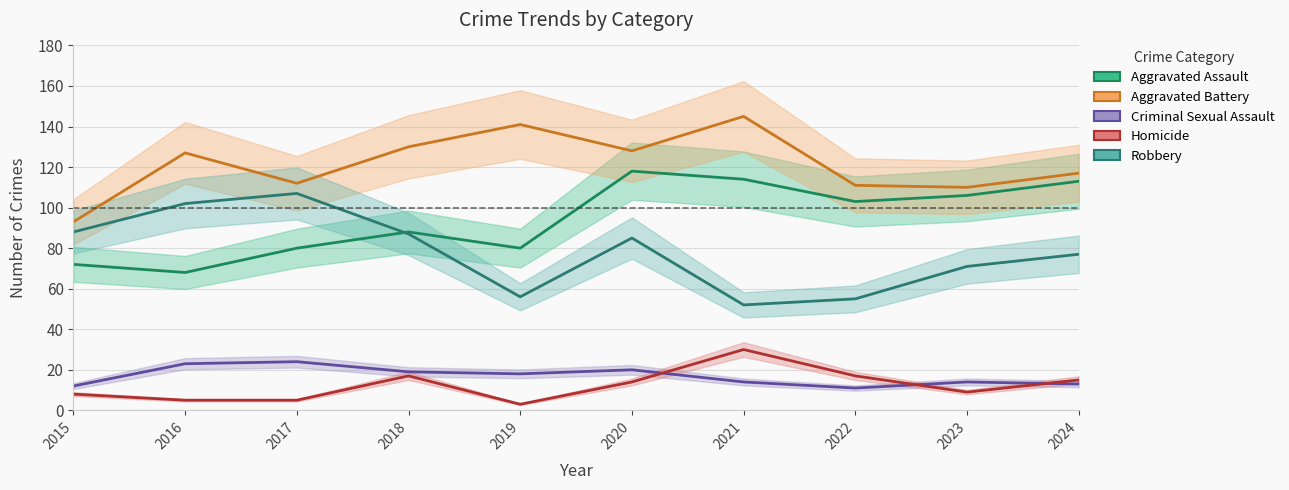

At how many categories does at least one series exceed 119?

5